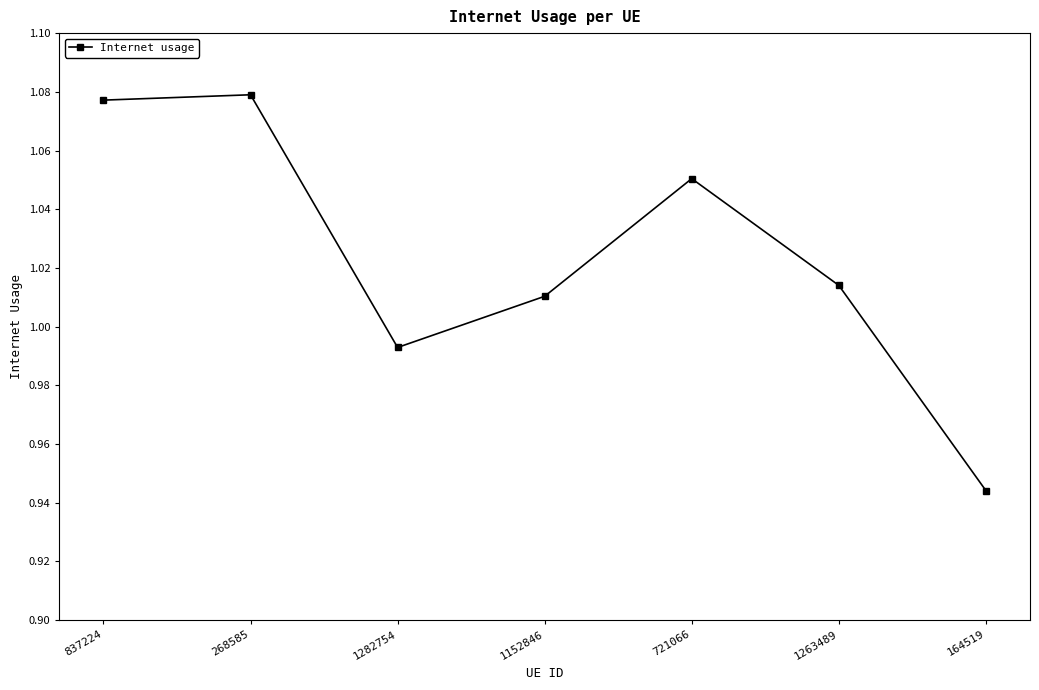

True or false: there are more than 2 points higher than both neighbors.

False